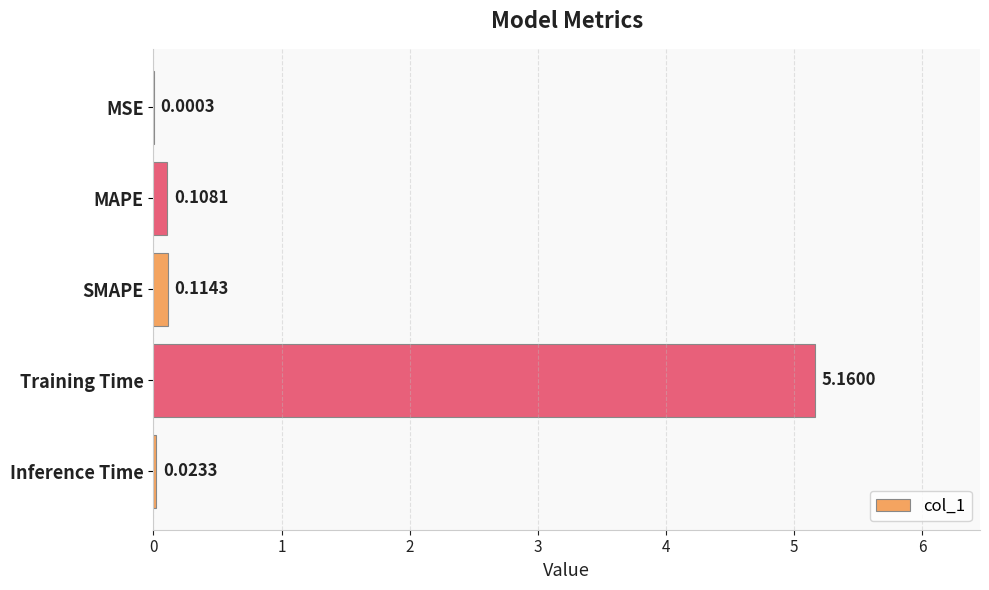

Between Training Time and MAPE, which is larger?

Training Time